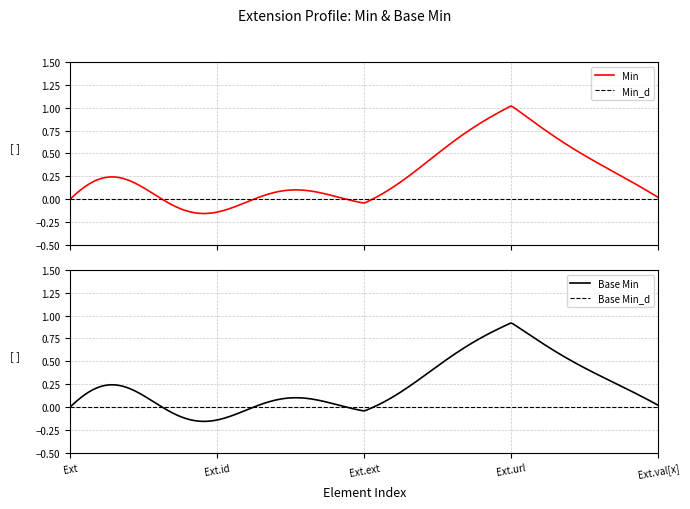

True or false: Base Min has a value of 1 at Extension.url.

False